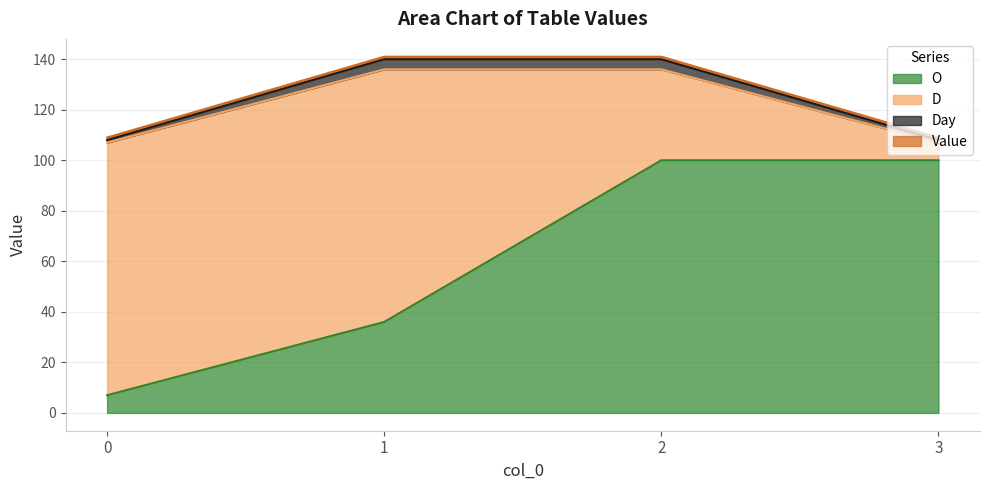

How many lines are shown in the chart?

4